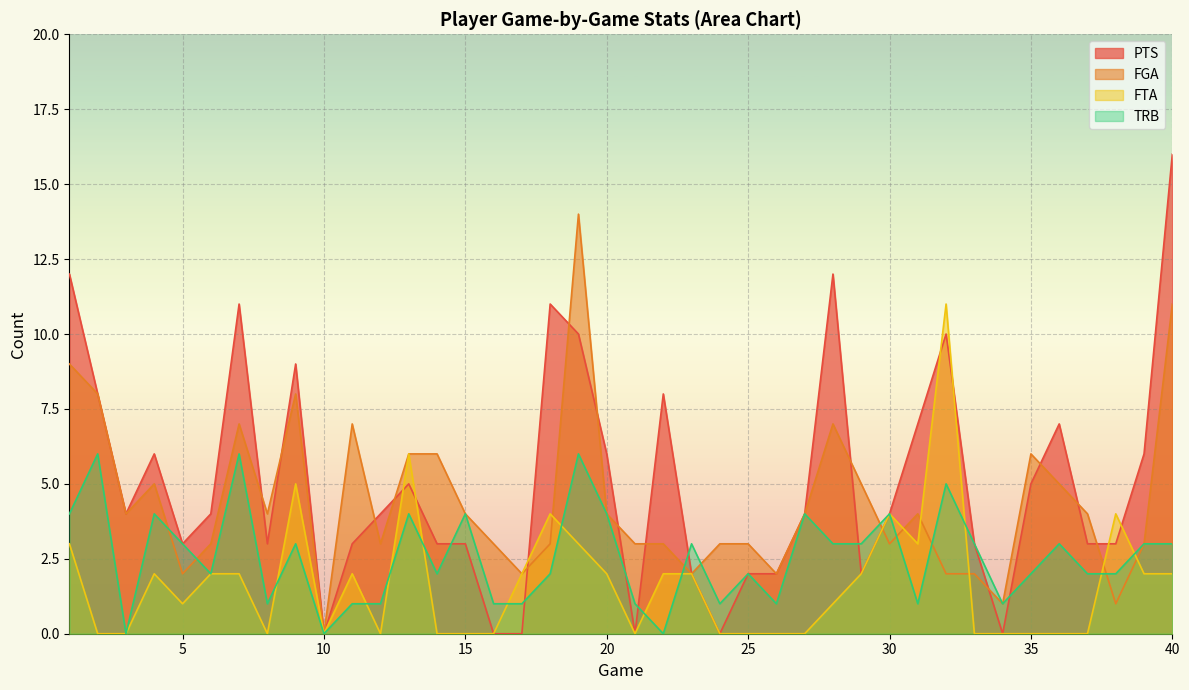

The value of FGA at 34 is 1. True or false?

True